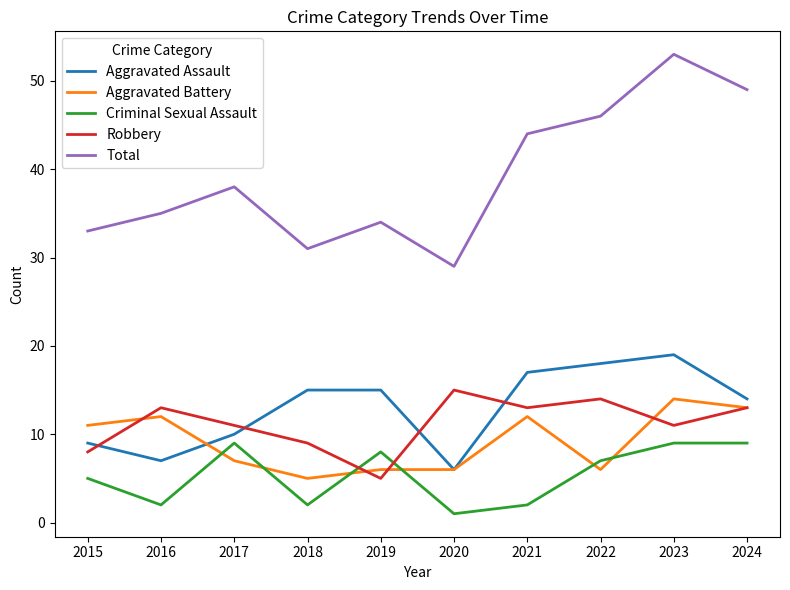

At which category does the chart reach its peak across all series?

2023